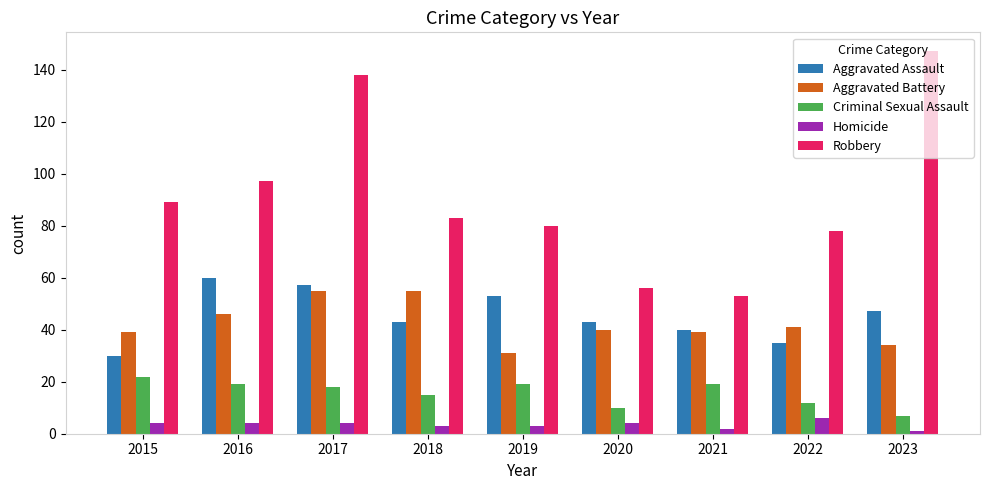

Reading left to right, list all the values displayed in this chart.

Aggravated Assault: 2015=30	2016=60	2017=57	2018=43	2019=53	2020=43	2021=40	2022=35	2023=47
Aggravated Battery: 2015=39	2016=46	2017=55	2018=55	2019=31	2020=40	2021=39	2022=41	2023=34
Criminal Sexual Assault: 2015=22	2016=19	2017=18	2018=15	2019=19	2020=10	2021=19	2022=12	2023=7
Homicide: 2015=4	2016=4	2017=4	2018=3	2019=3	2020=4	2021=2	2022=6	2023=1
Robbery: 2015=89	2016=97	2017=138	2018=83	2019=80	2020=56	2021=53	2022=78	2023=147